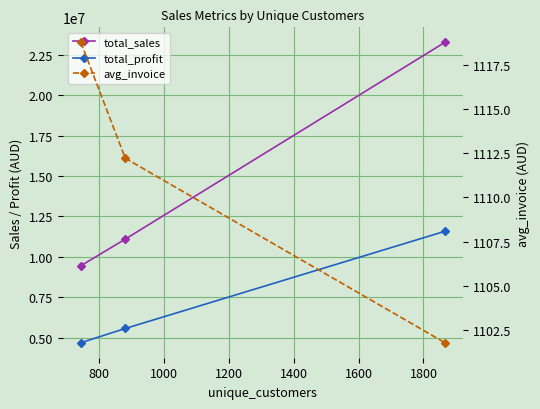

Rank the series at 1000 from lowest to highest value.

avg_invoice, total_profit, total_sales